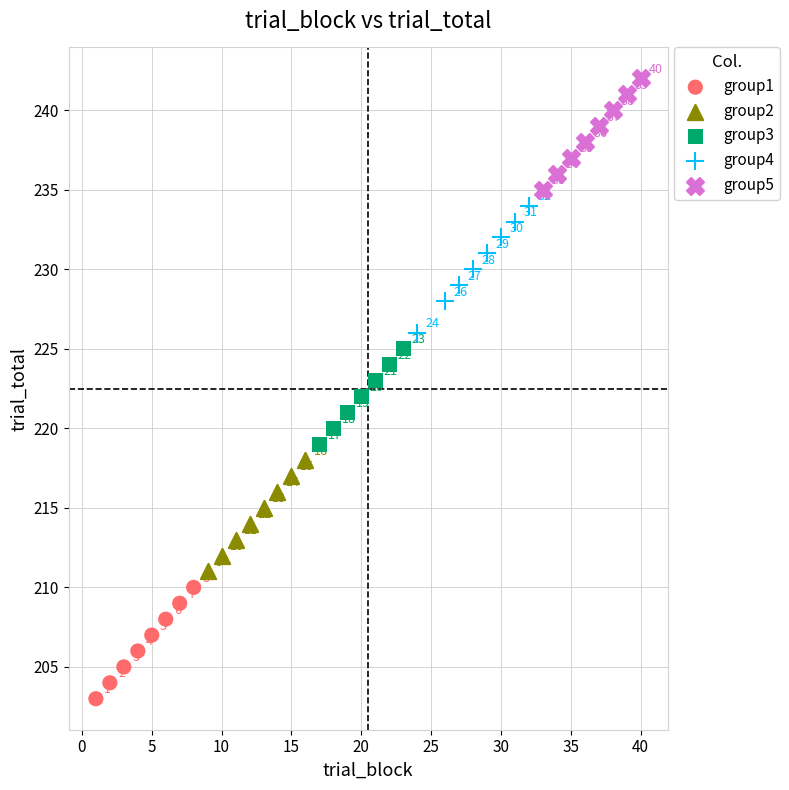

Which series contains the highest Y value?

group5